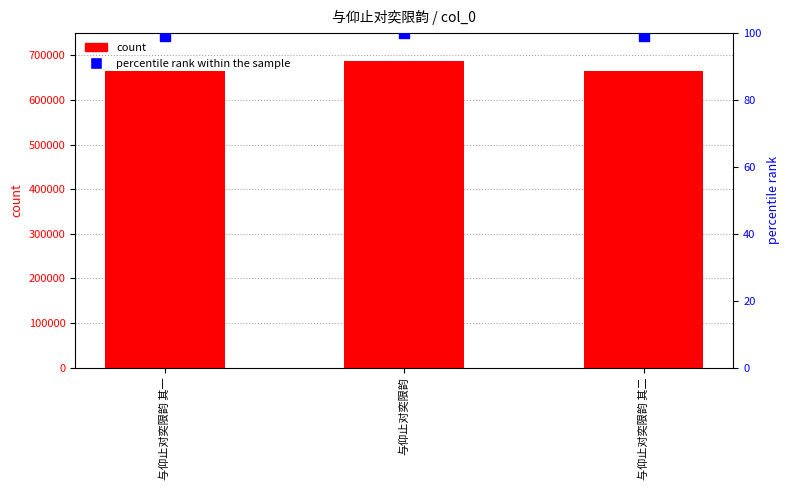

Is the value of percentile rank within the sample at 与仰止对奕限韵 greater than the value of count at 与仰止对奕限韵 其二?

No